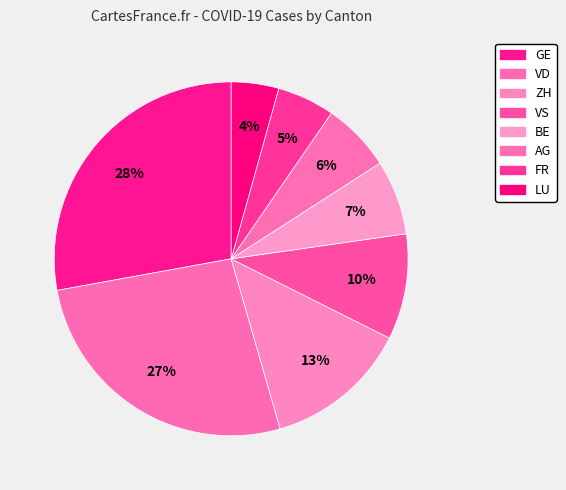

Does any single category account for the majority?

No